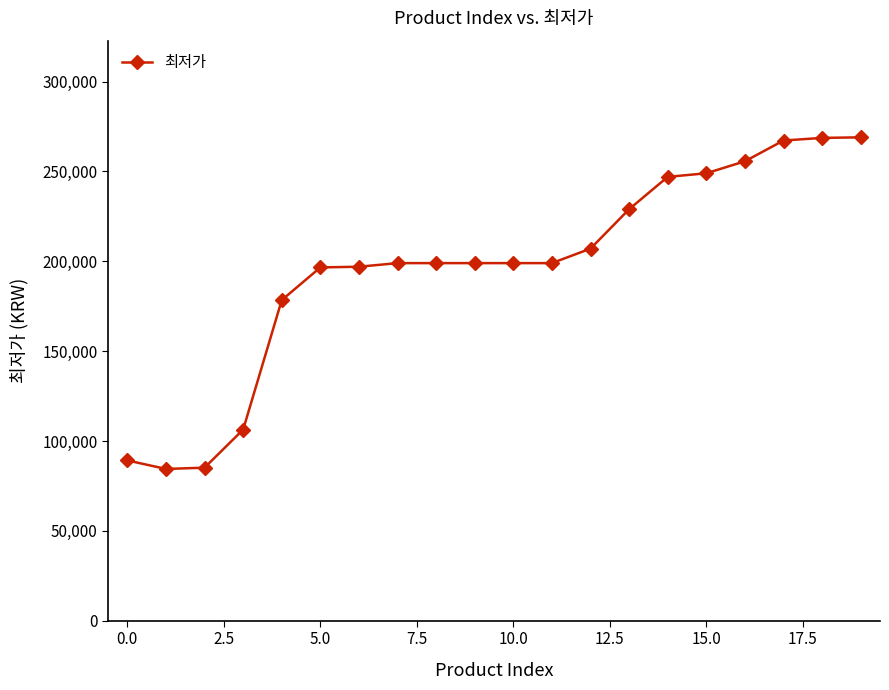

What is the sum of all values?

3924860